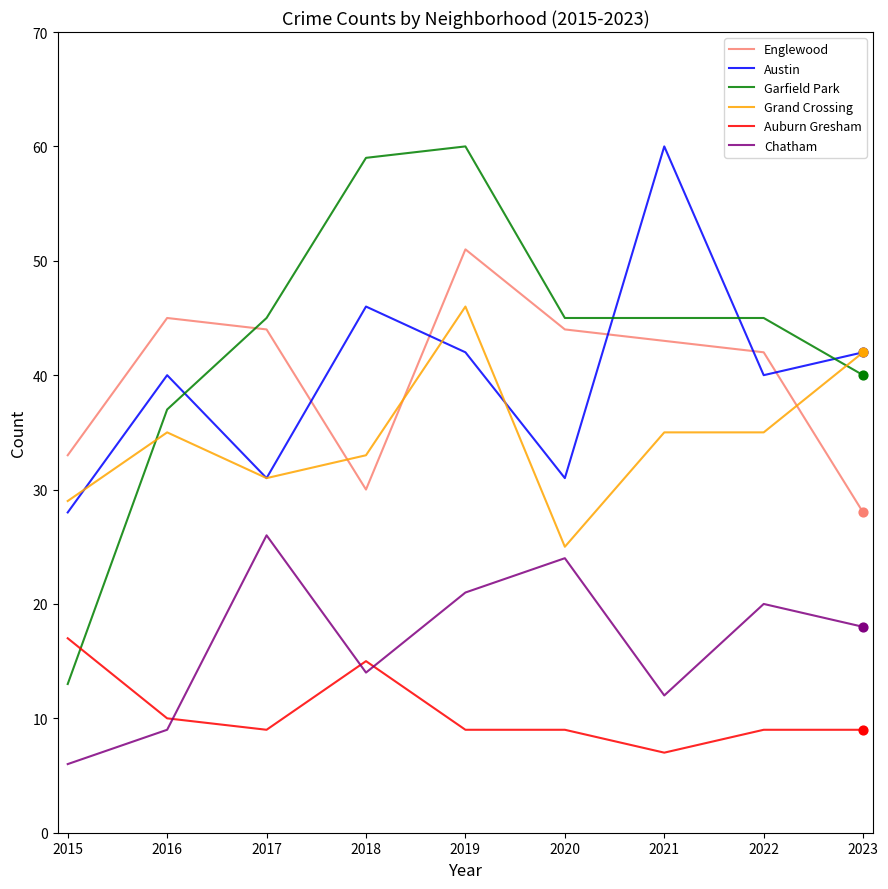

What are all the series names shown in the legend?

Englewood, Austin, Garfield Park, Grand Crossing, Auburn Gresham, Chatham